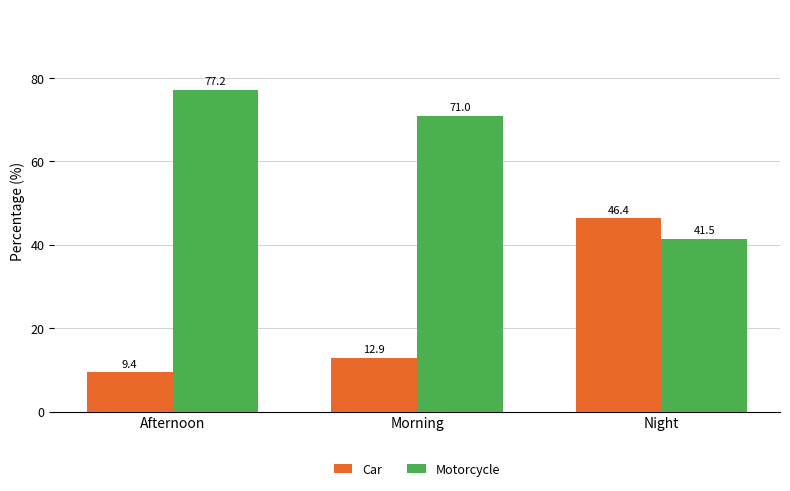

What is the sum of all Car values?

68.6